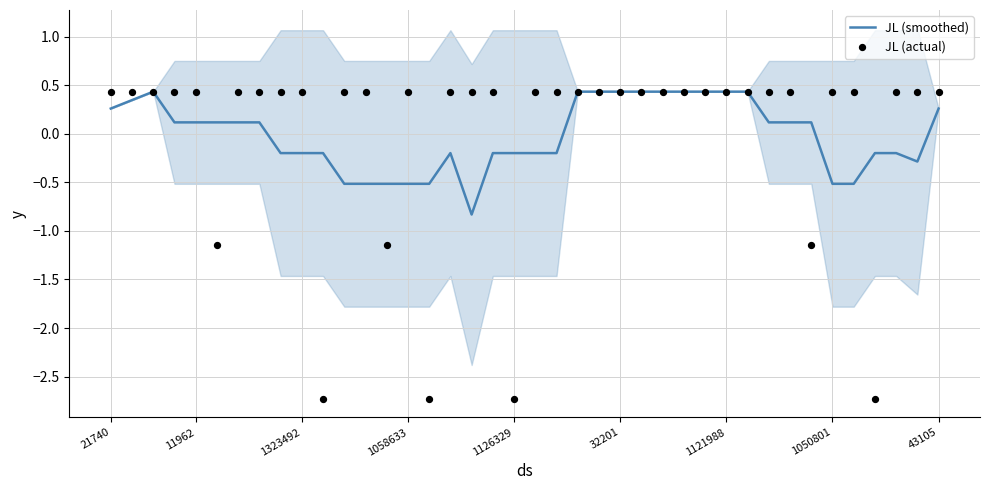

Where does the JL (smoothed) series first go above 0?

21740